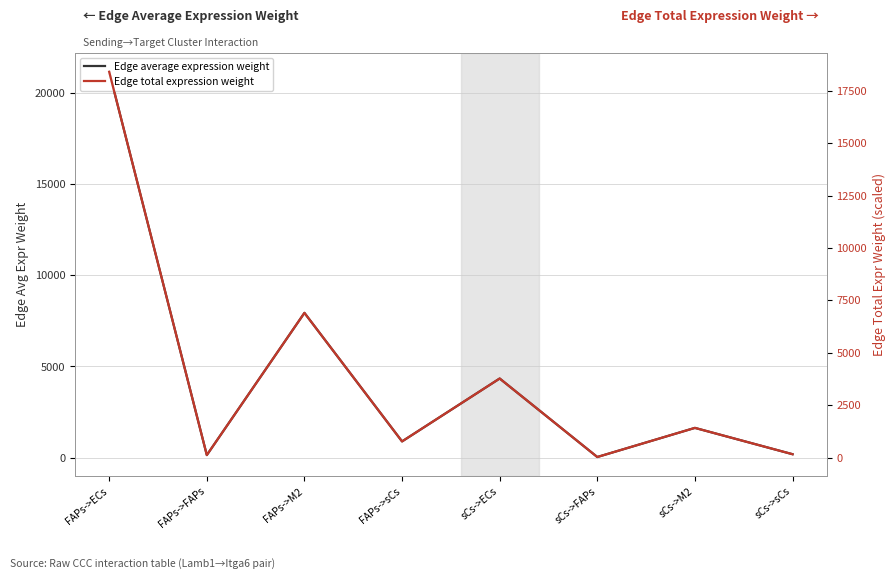

Which series has the largest total across all categories?

Edge average expression weight